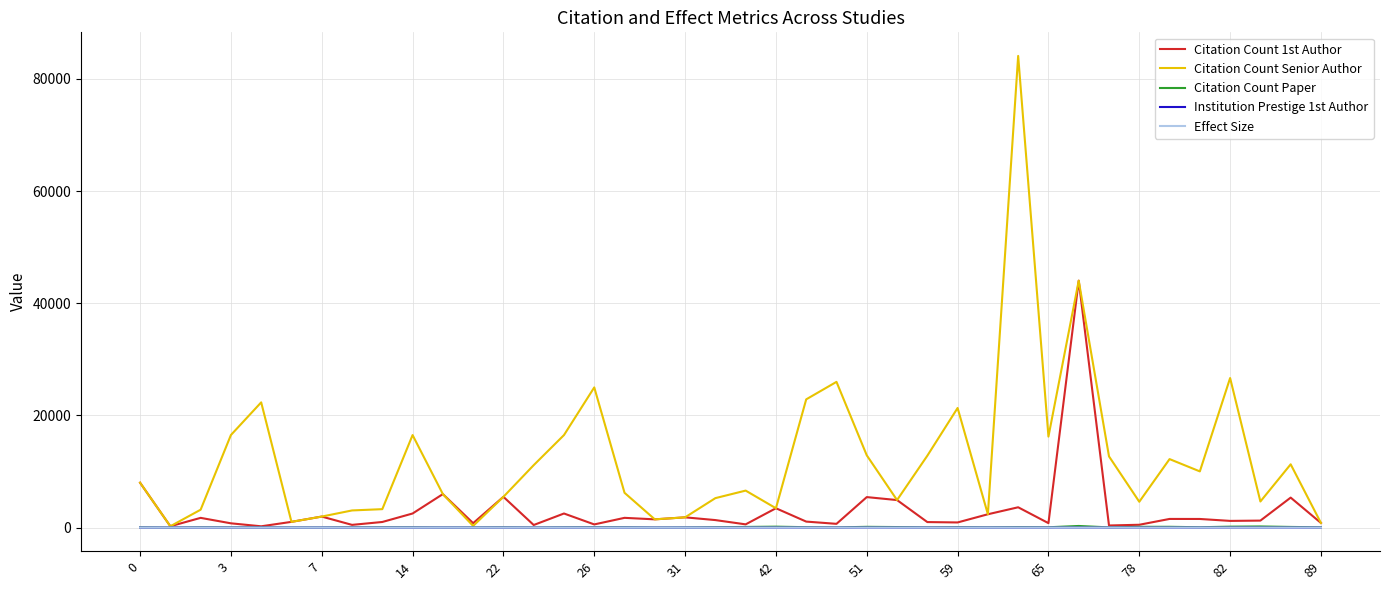

What is the maximum value shown in the chart?

84112.0